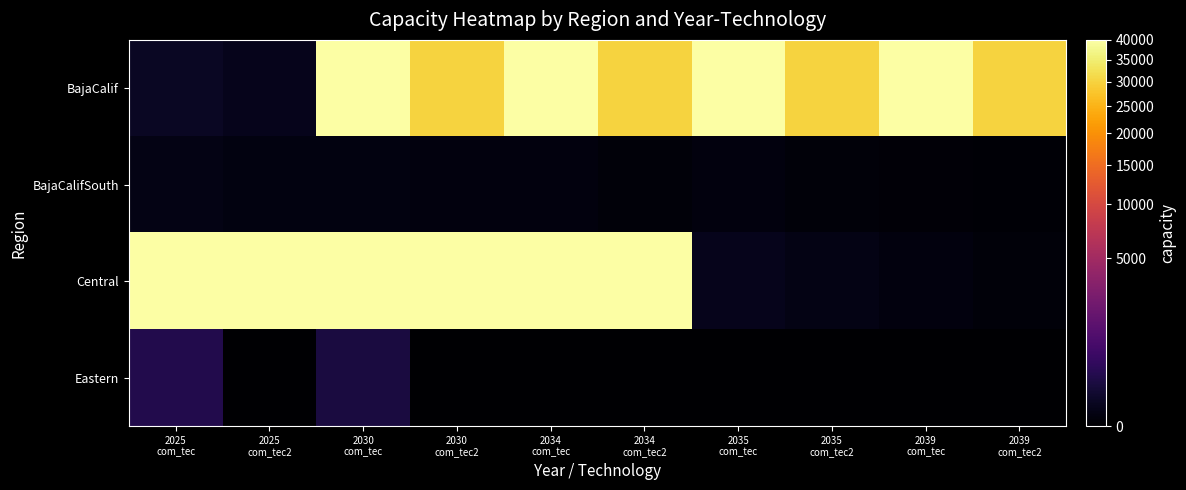

Which series has the largest total across all categories?

BajaCalif